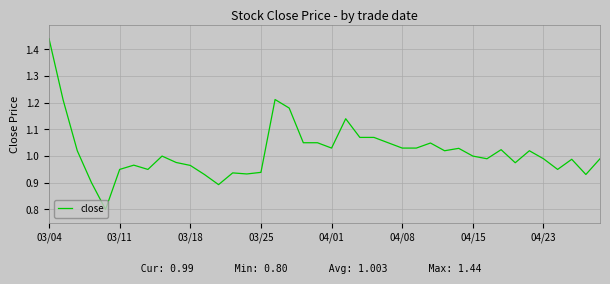

What is the minimum value shown in the chart?

0.8